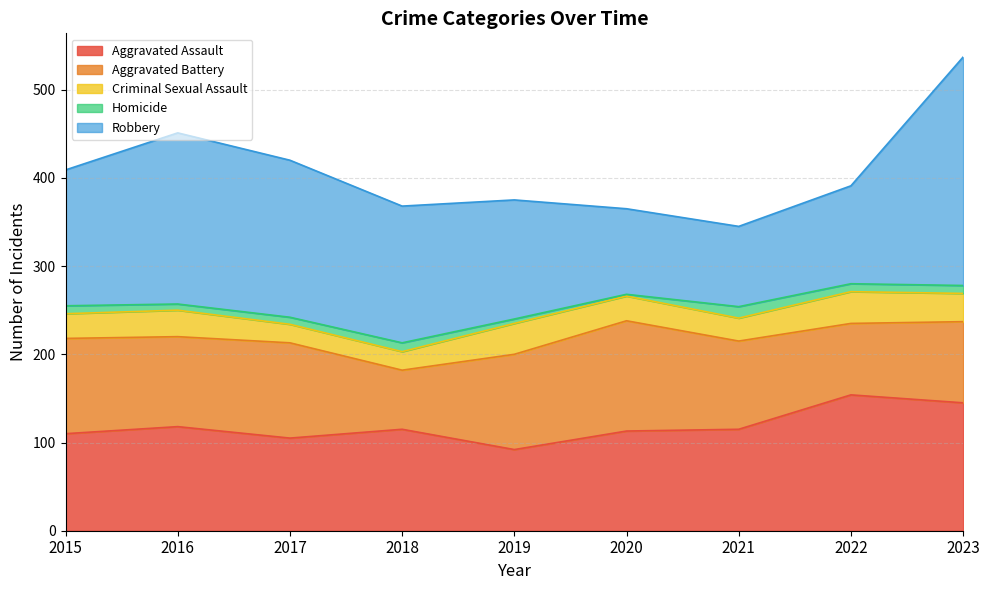

Does the chart have visible grid lines?

Yes